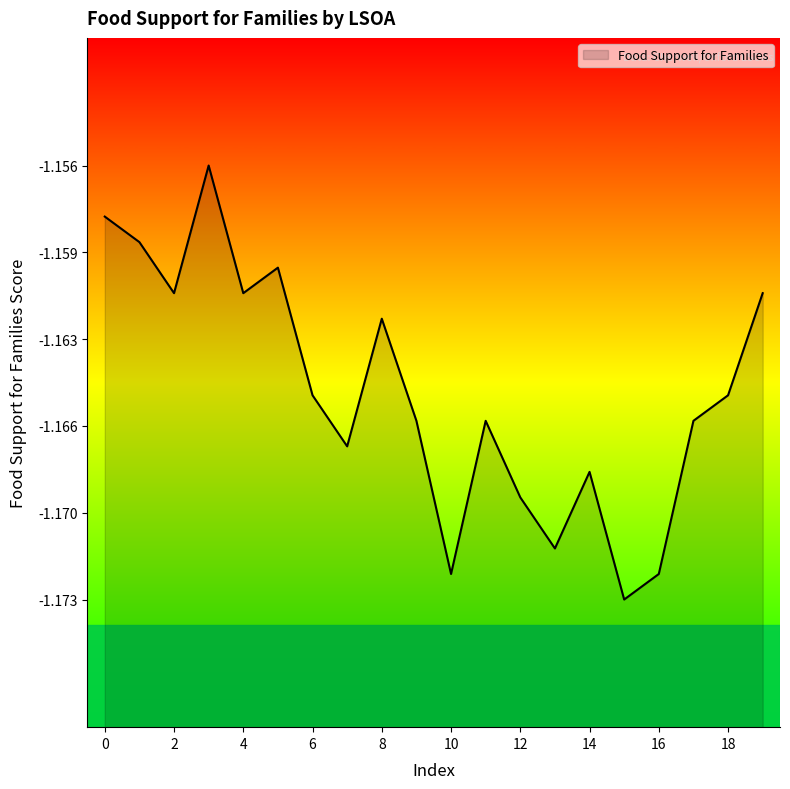

Which category has the lowest value across all series?

15